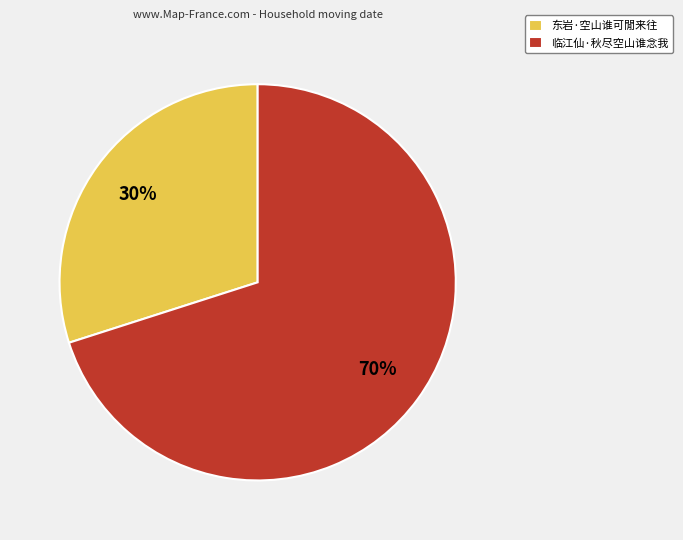

To the nearest percent, what is the difference between the largest and smallest slice percentages?

40%